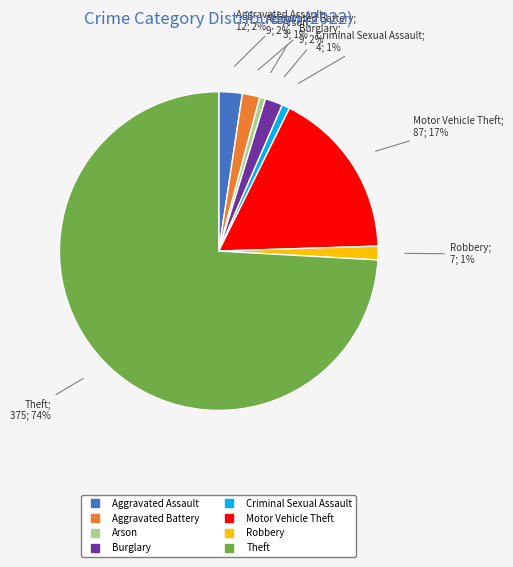

What percentage is the Criminal Sexual Assault slice, to the nearest percent?

1%